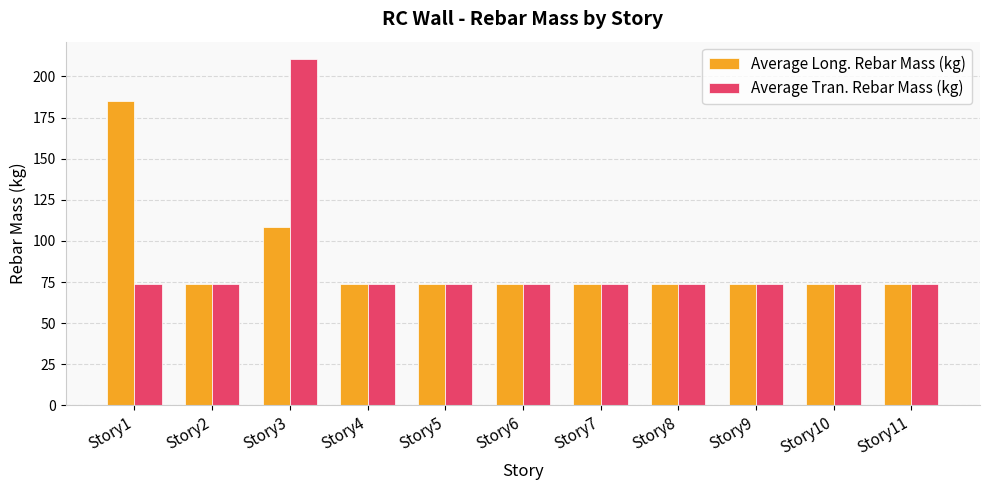

How many groups of bars are there?

11